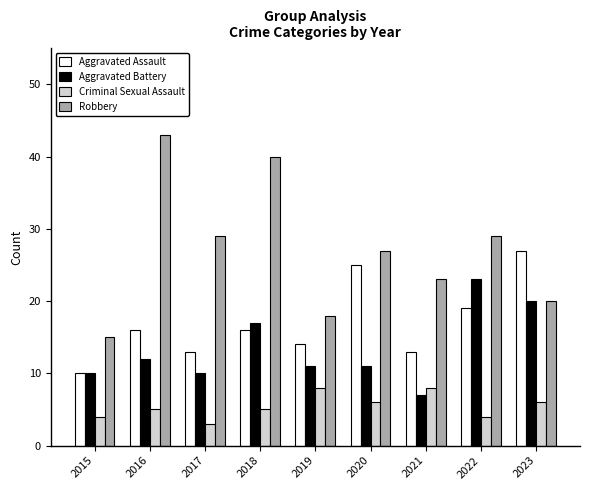

What are all the series names shown in the legend?

Aggravated Assault, Aggravated Battery, Criminal Sexual Assault, Robbery